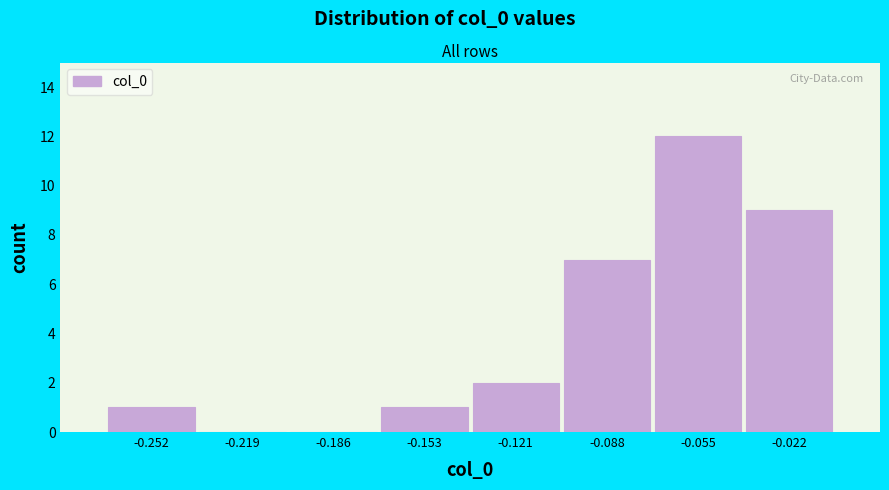

Which range on the x-axis has the tallest bar?

-0.070 to -0.040